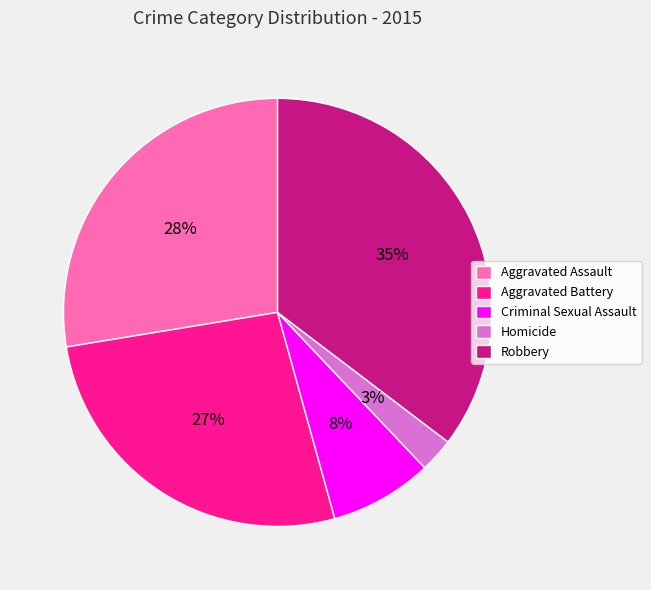

To the nearest percent, what percentage of the pie is Homicide?

3%